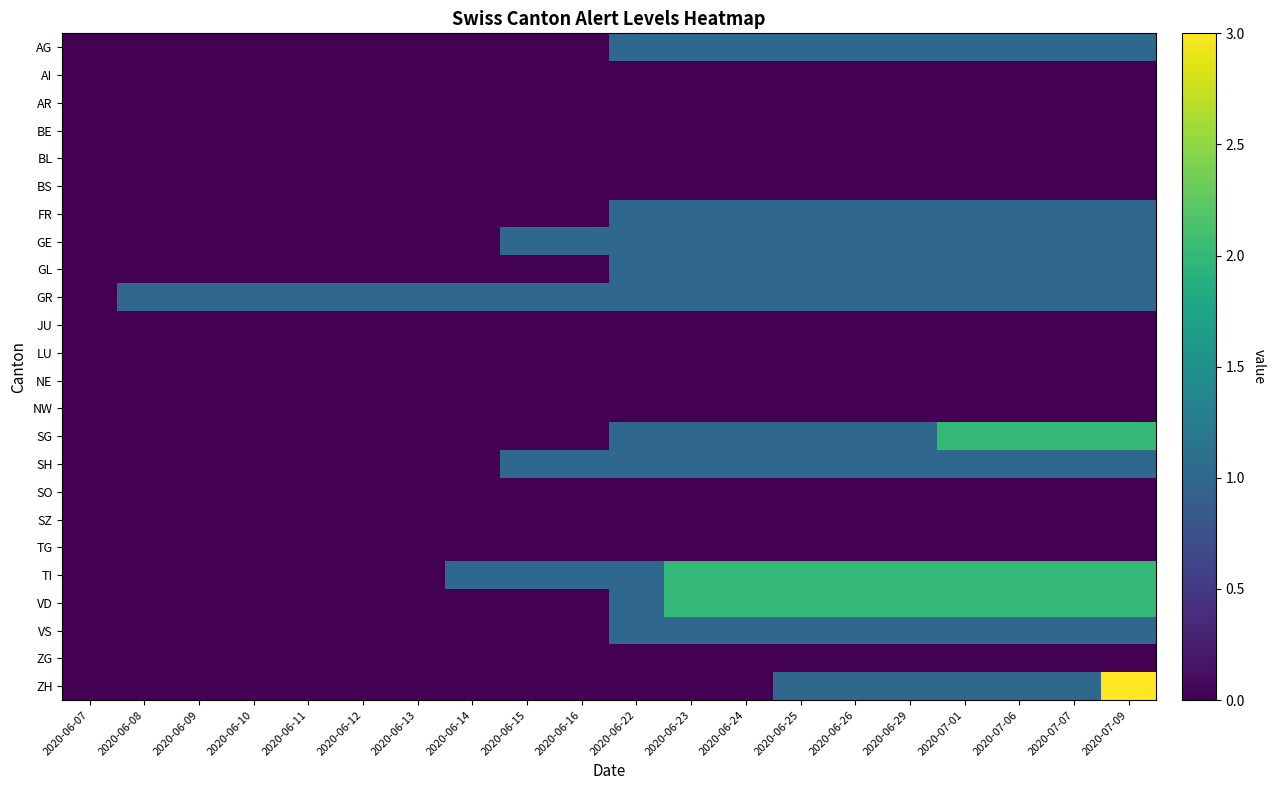

Rank the series at 2020-06-08 from highest to lowest value.

GR, AG, AI, AR, BE, BL, BS, FR, GE, GL, JU, LU, NE, NW, SG, SH, SO, SZ, TG, TI, VD, VS, ZG, ZH